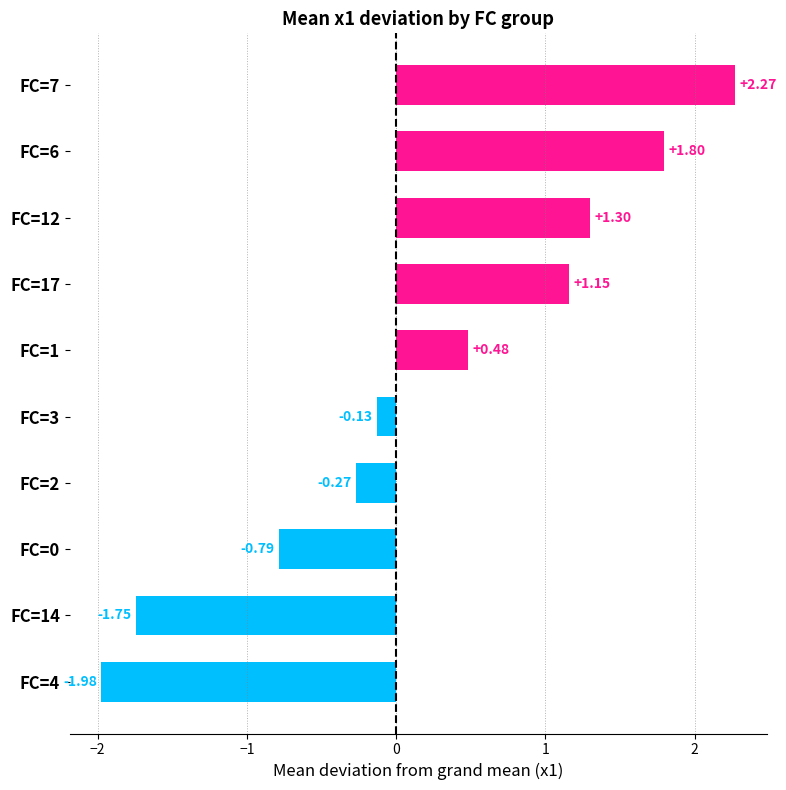

What is the difference between the maximum and second lowest values?

4.0